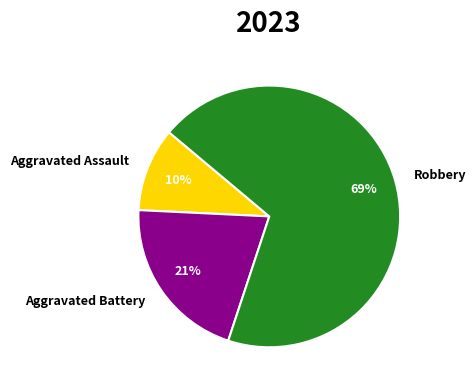

To the nearest percent, what percentage of the pie is Aggravated Assault?

10%